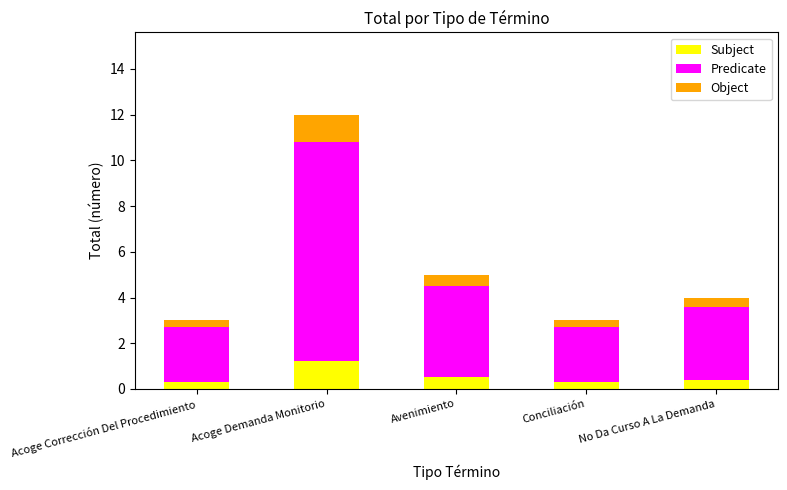

What is the total value across all series at Acoge Demanda Monitorio?

12.0